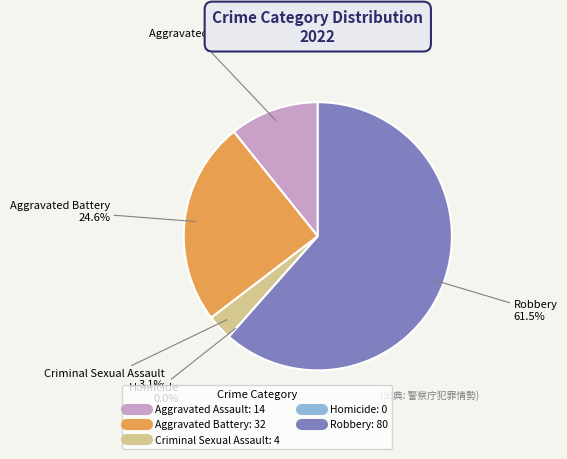

To the nearest percent, what is the average slice percentage?

20%